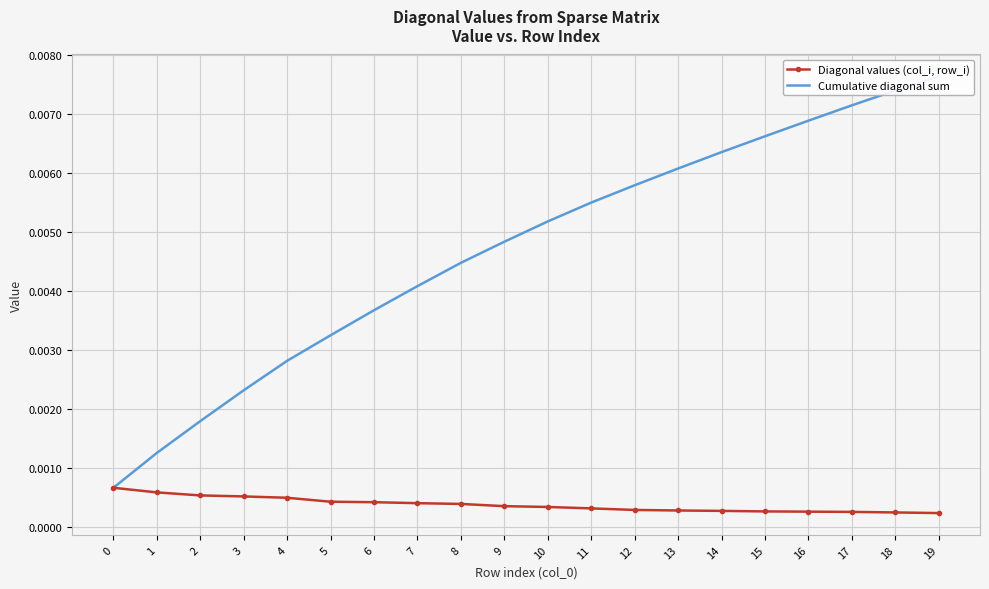

What is the sum of all Cumulative diagonal sum values?

0.1